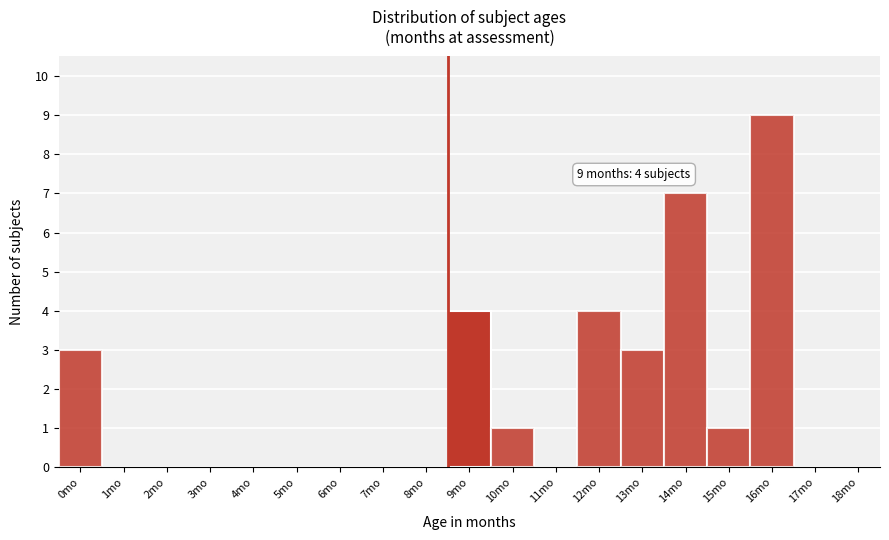

Reading left to right, what are all the values shown in this chart?

0mo=3	1mo=0	2mo=0	3mo=0	4mo=0	5mo=0	6mo=0	7mo=0	8mo=0	9mo=4	10mo=1	11mo=0	12mo=4	13mo=3	14mo=7	15mo=1	16mo=9	17mo=0	18mo=0